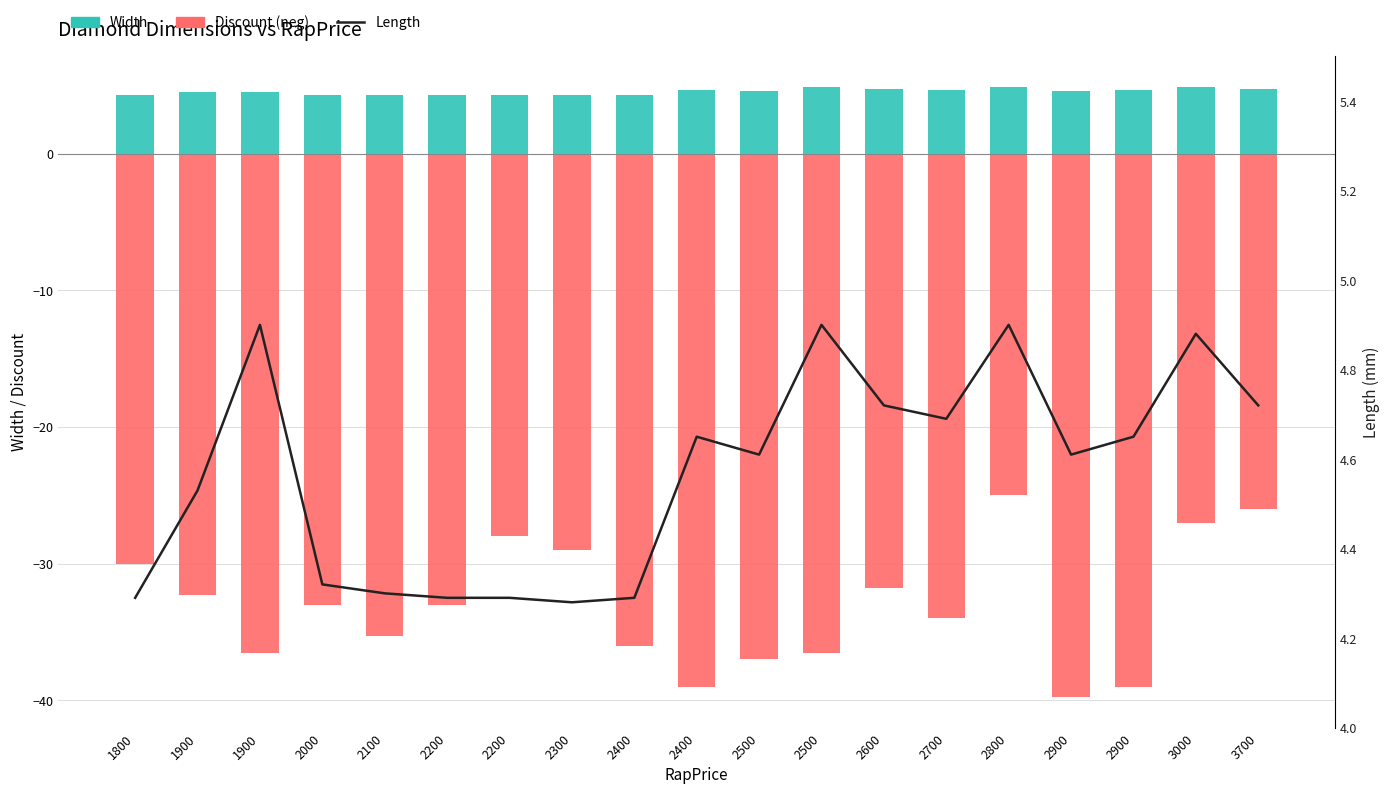

At how many categories does at least one series exceed -25?

19